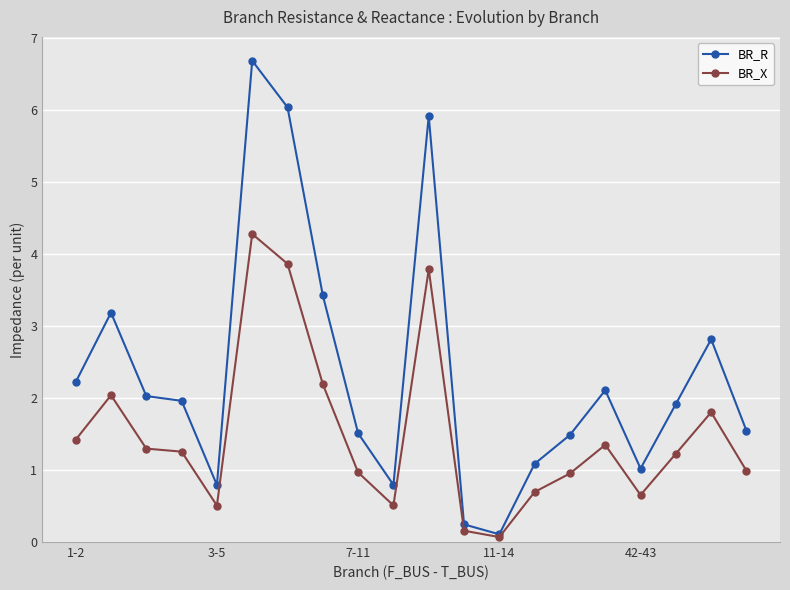

How many series are shown in this chart?

2